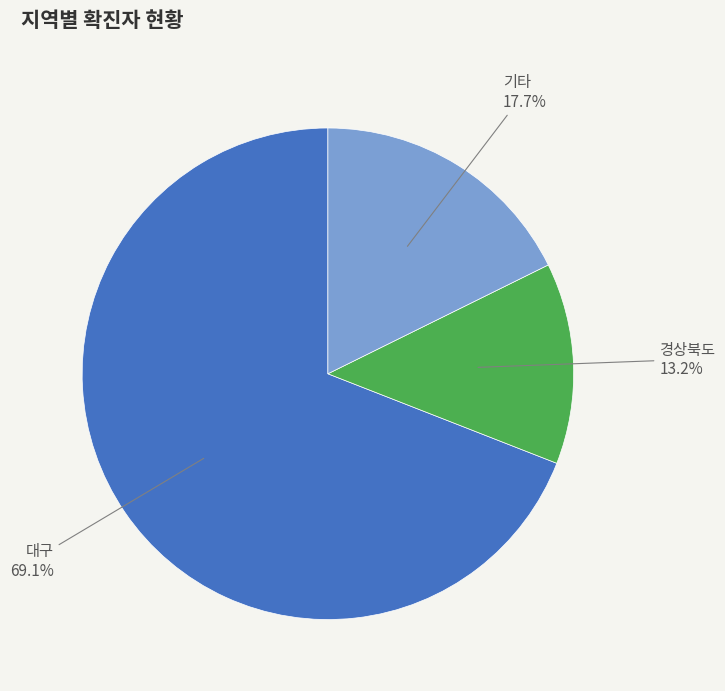

How many slices are in this pie chart?

3